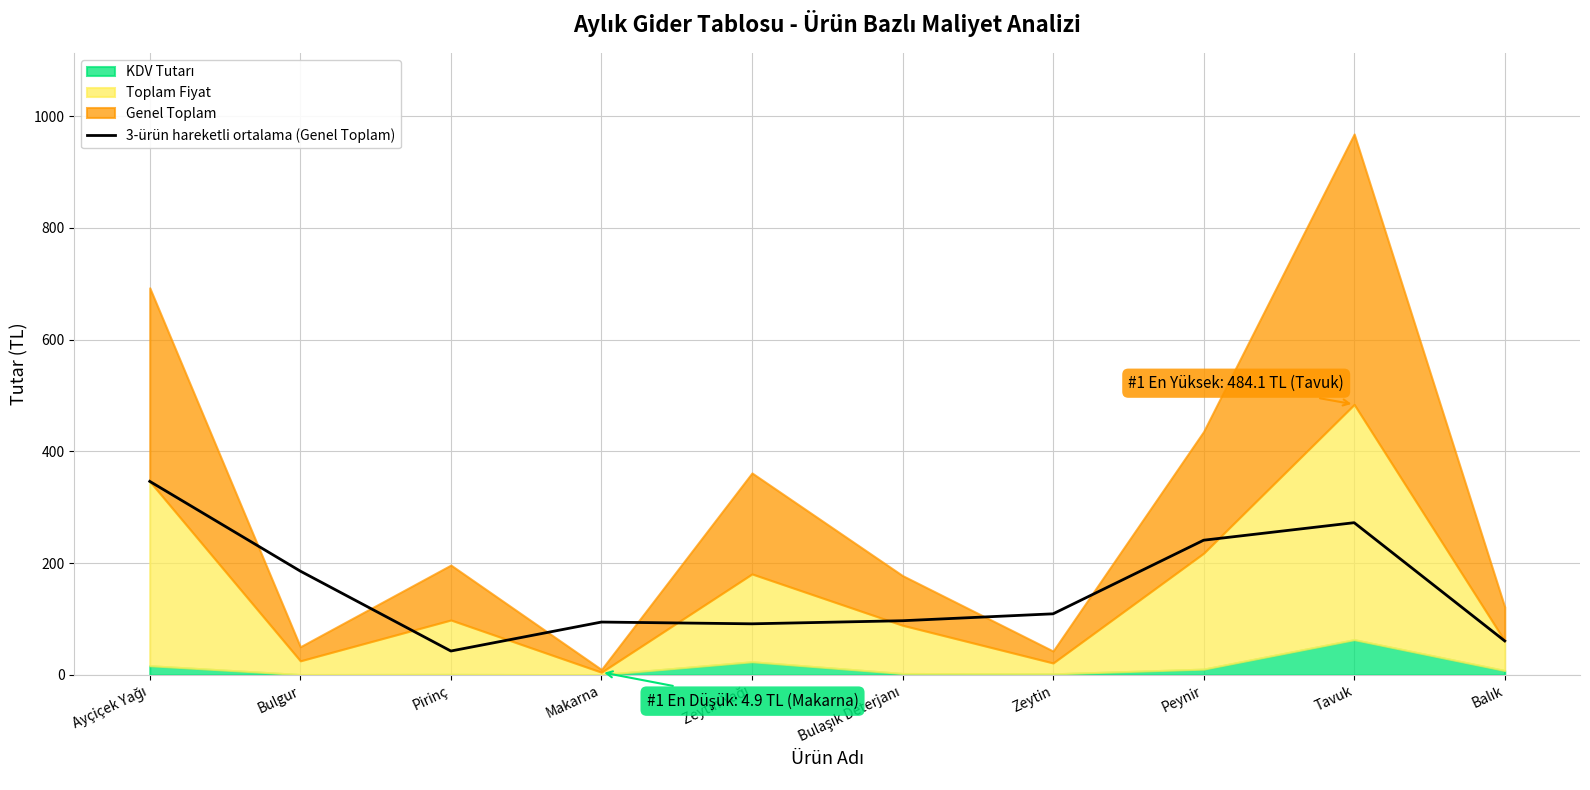

Reading left to right, what are all the values shown in this chart?

Ayçiçek Yağı=346.4	Bulgur=185.8	Pirinç=42.8	Makarna=94.6	Zeytin Yağı=91.5	Bulaşık Deterjanı=97.0	Zeytin=109.4	Peynir=241.1	Tavuk=272.5	Balık=60.9